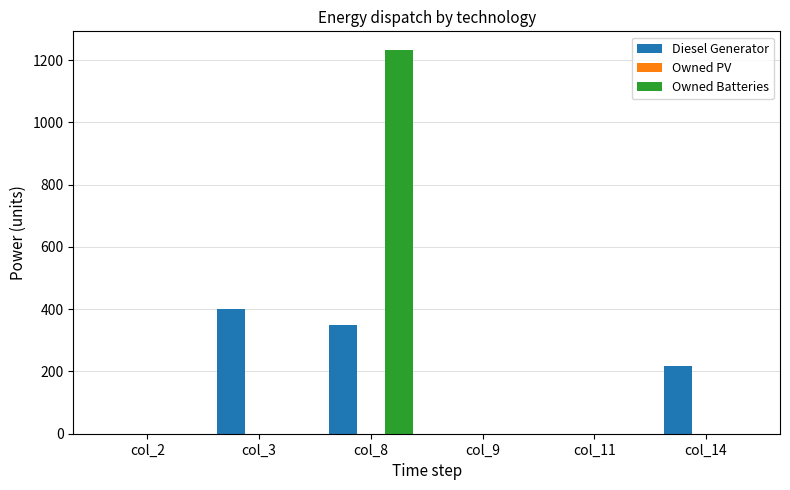

What is the greatest value displayed?

1231.0